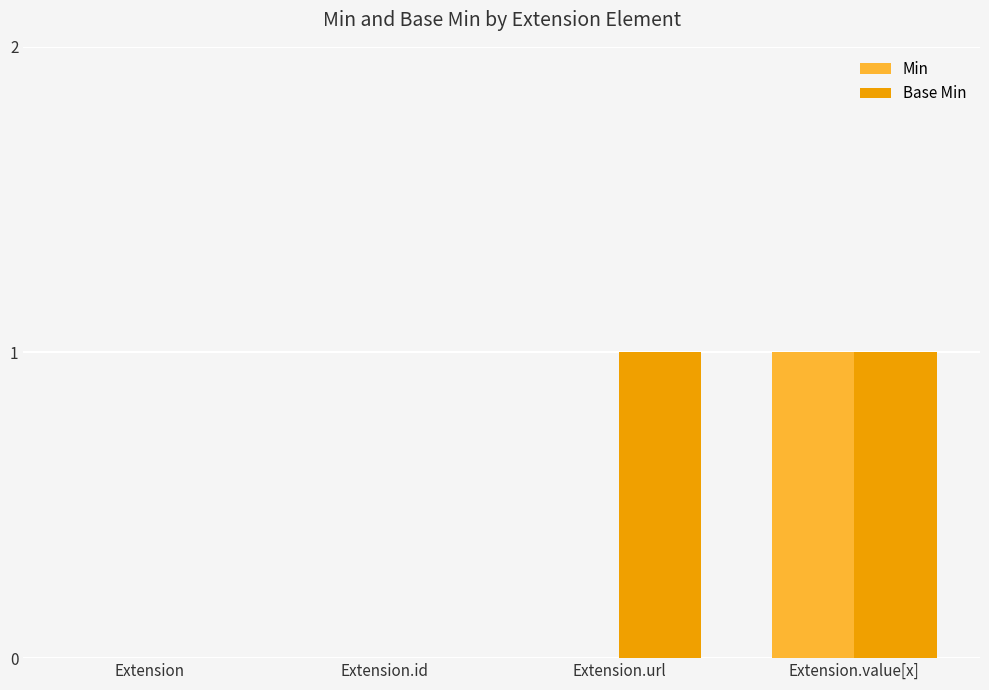

Which series has the largest total across all categories?

Base Min